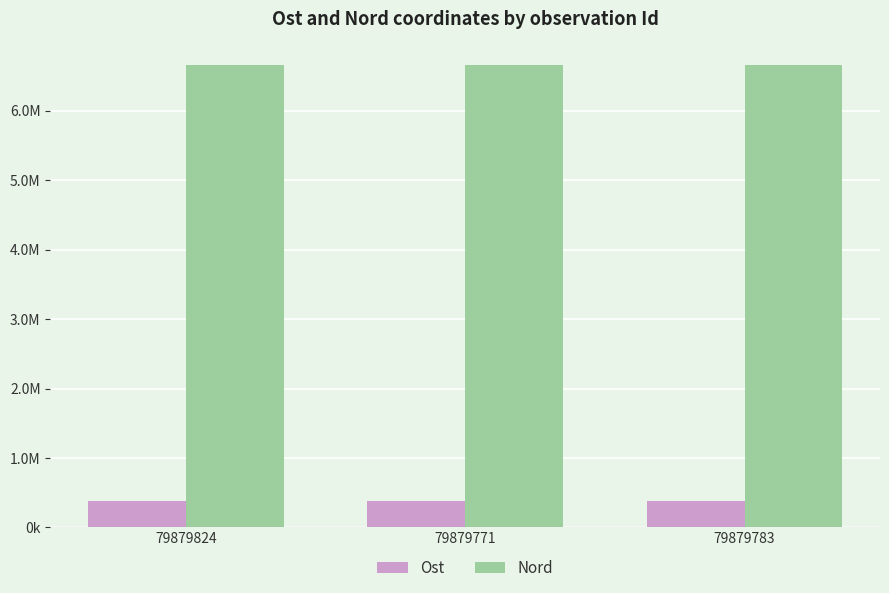

Does the chart contain stacked bars?

No